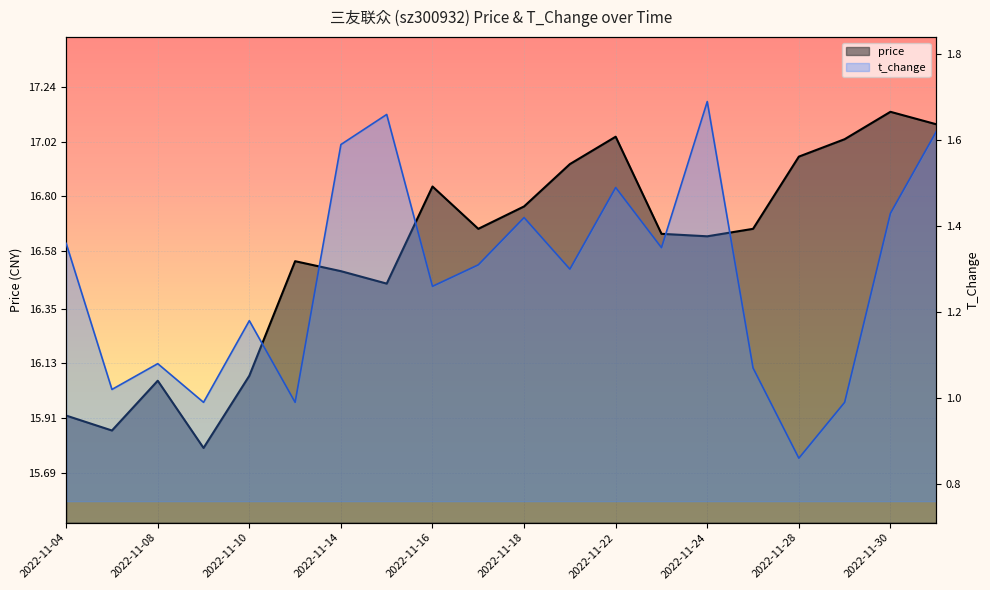

What is the difference between the highest and lowest values at 2022-12-01?

15.5